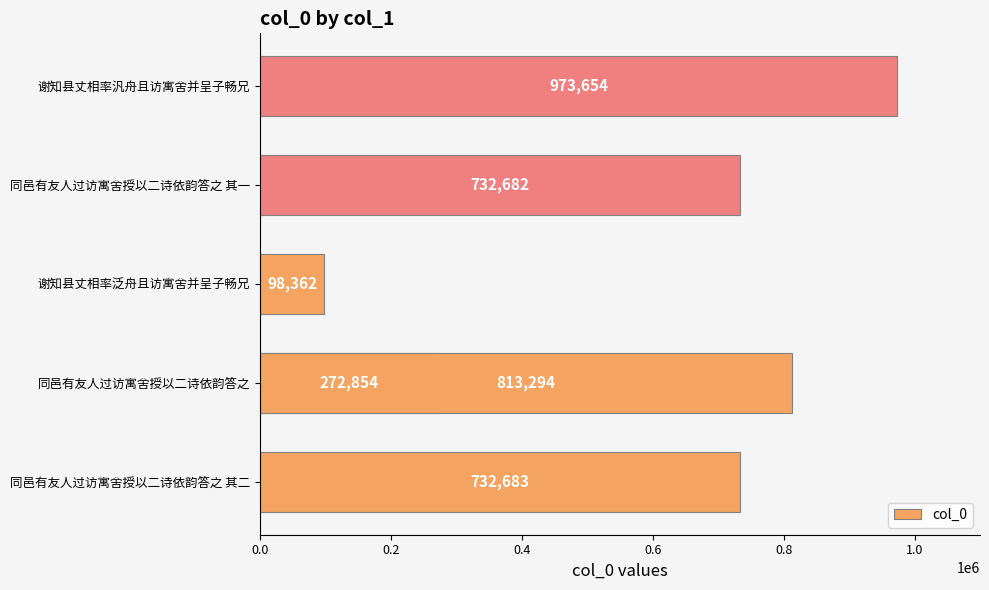

What is the change in value from 0.2 to 0.6?

+459828